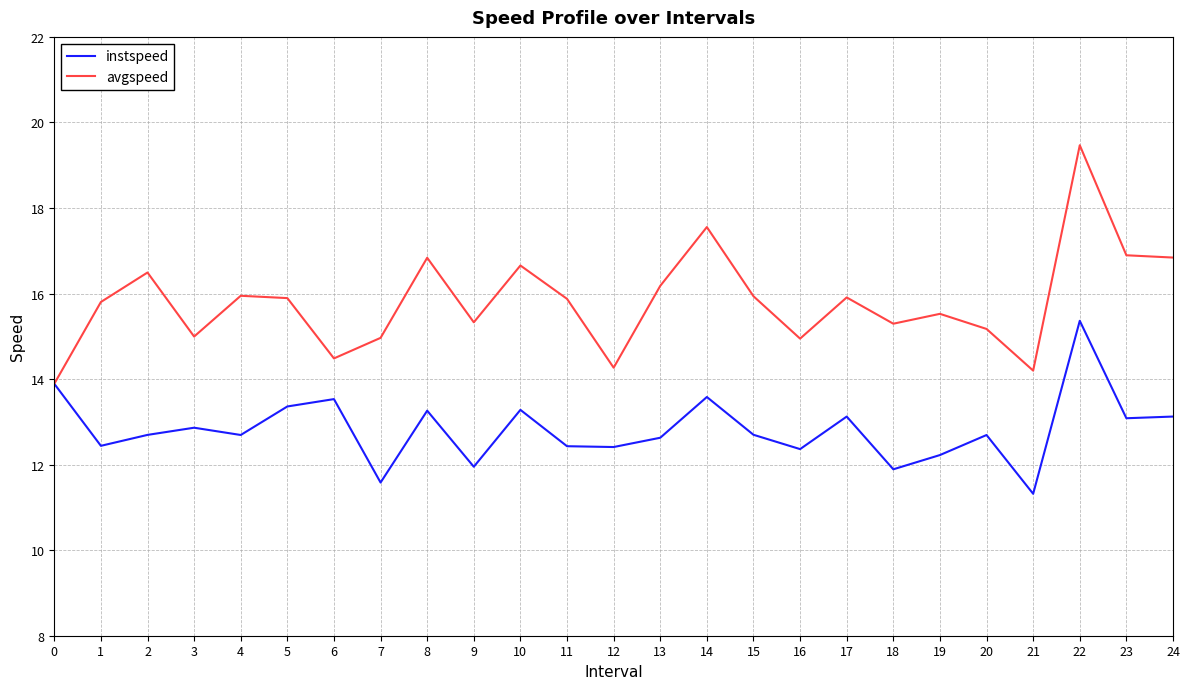

What is the spread (max minus min) of values at 21?

2.9